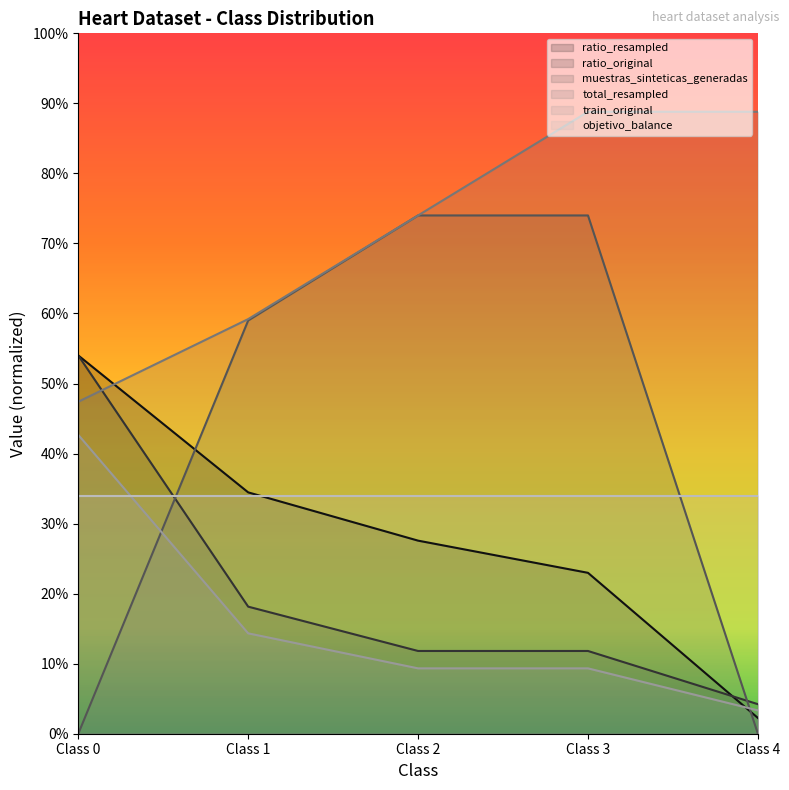

What are all the series names shown in the legend?

ratio_resampled, ratio_original, muestras_sinteticas_generadas, total_resampled, train_original, objetivo_balance